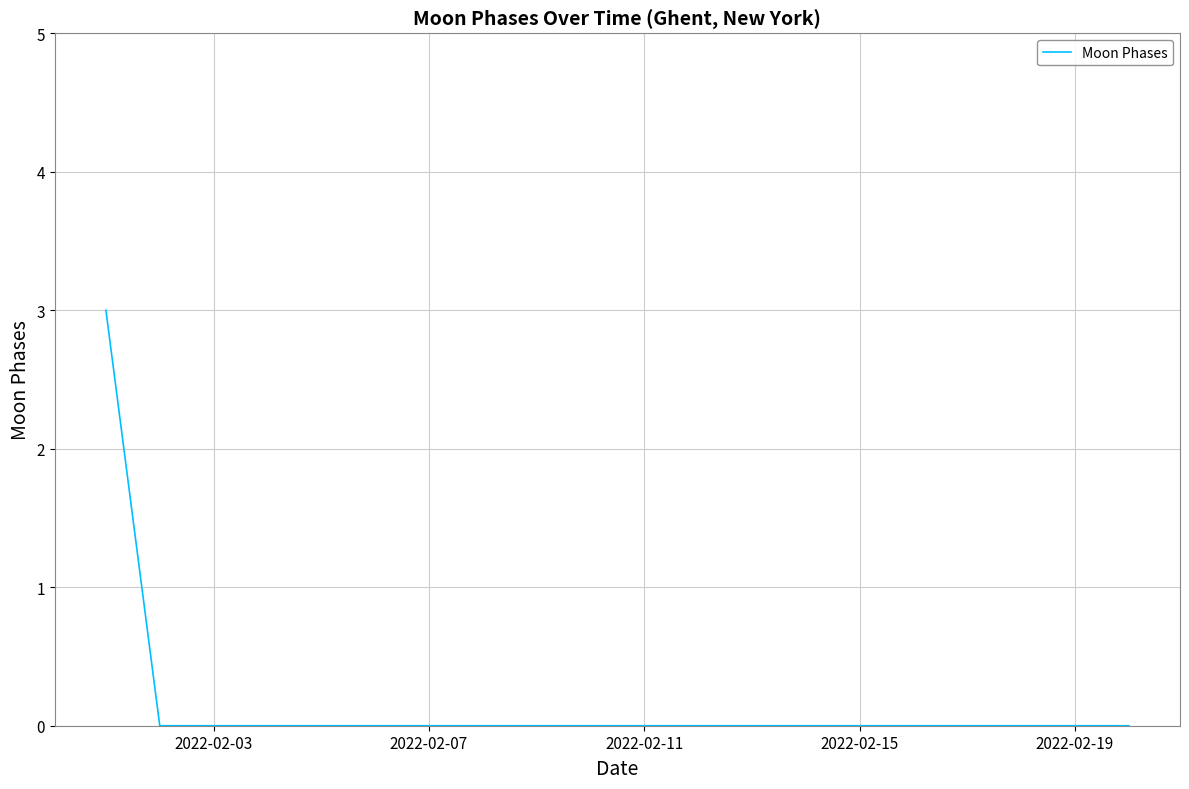

What is the difference between the maximum and minimum values?

3